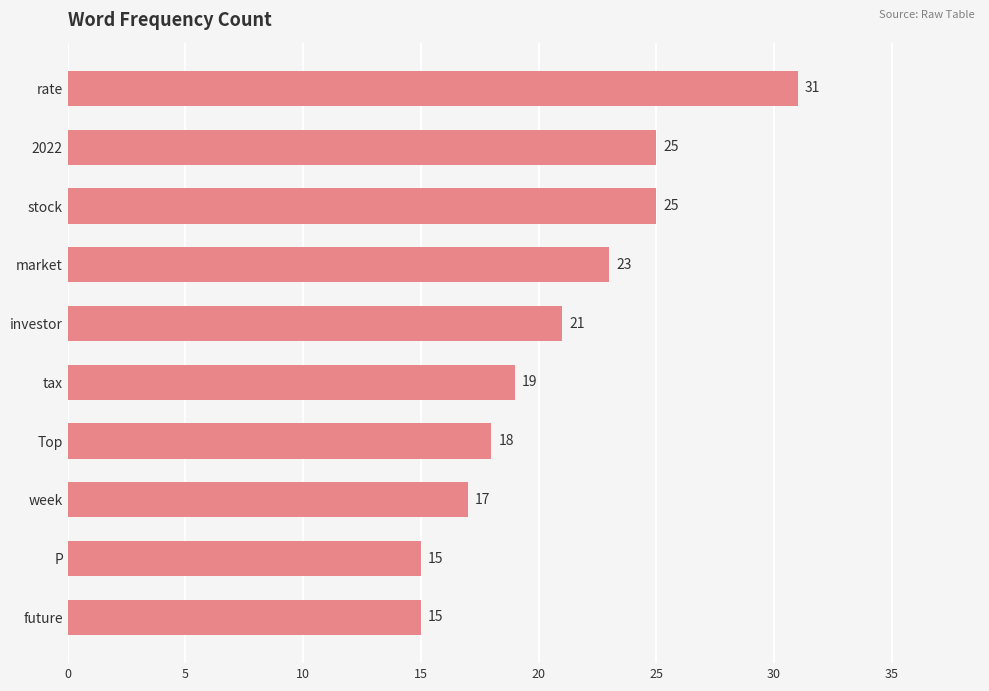

What is the change in value from week to rate?

+14